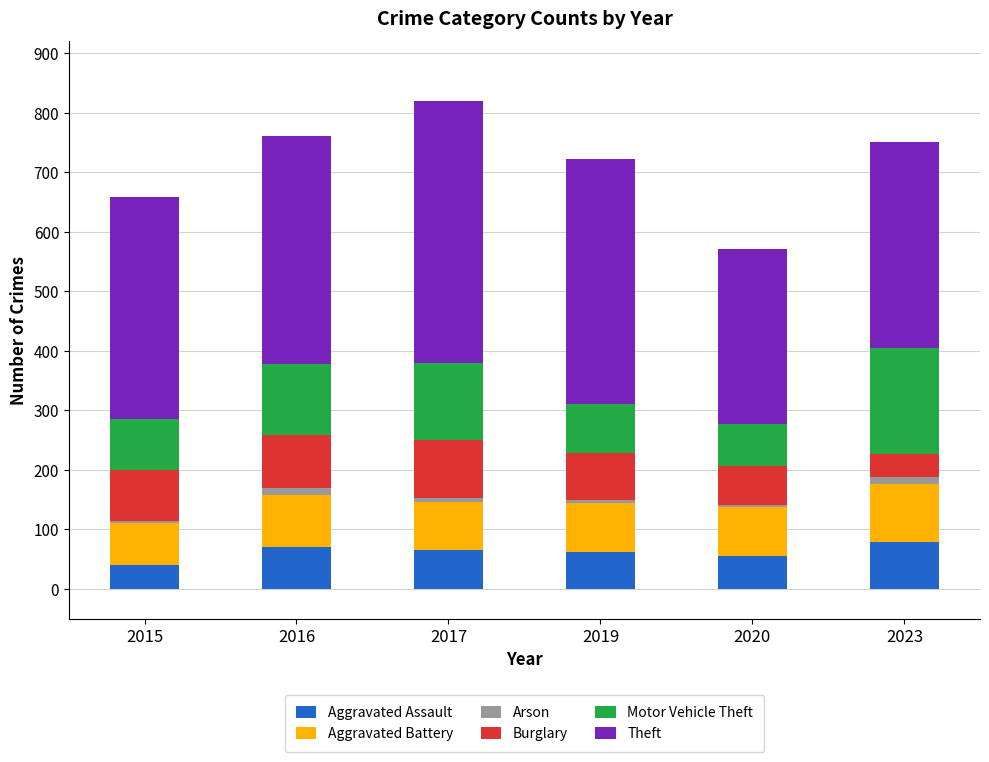

What is the average value of the Aggravated Assault series?

62